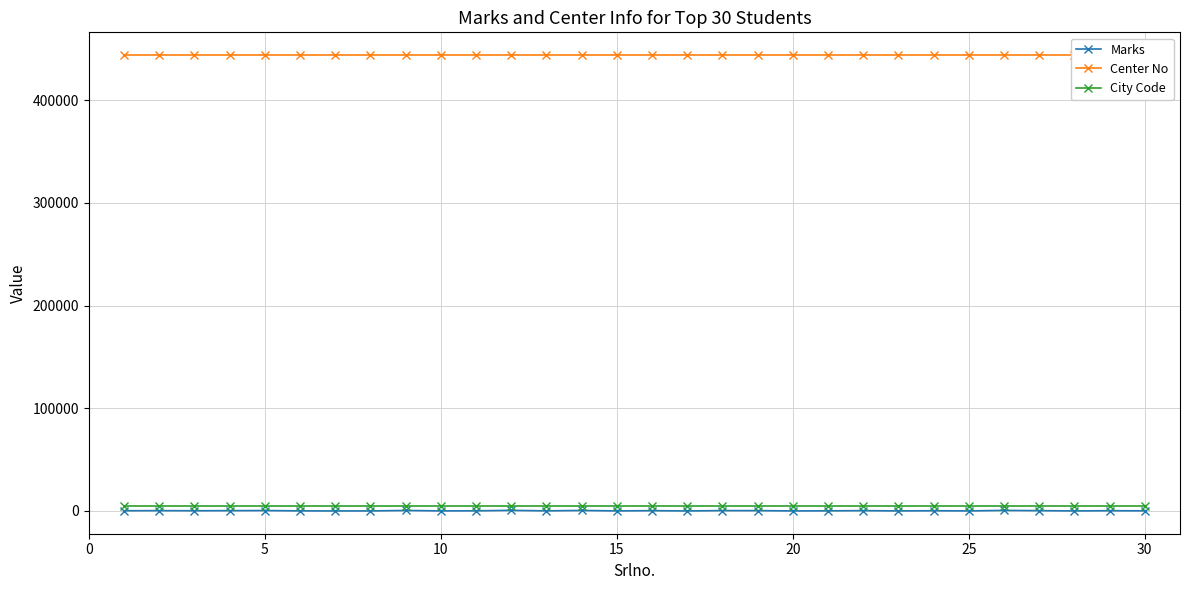

Count the number of categories in the chart.

30